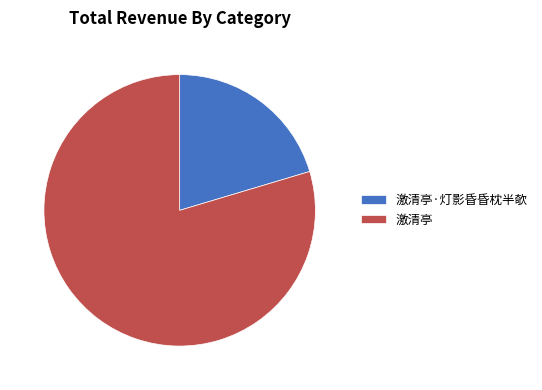

Is 激清亭 the majority of the pie?

Yes